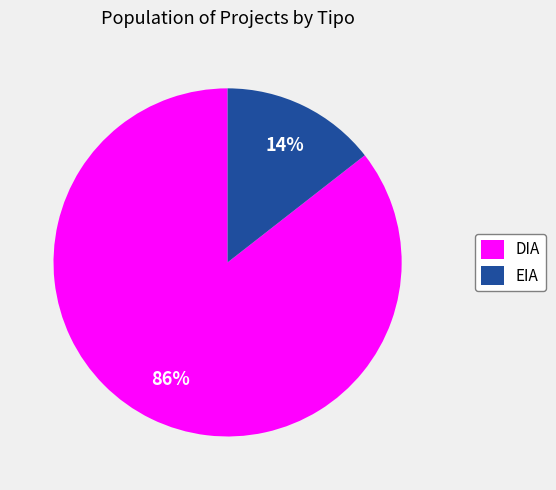

What is the smallest slice in the pie chart?

EIA